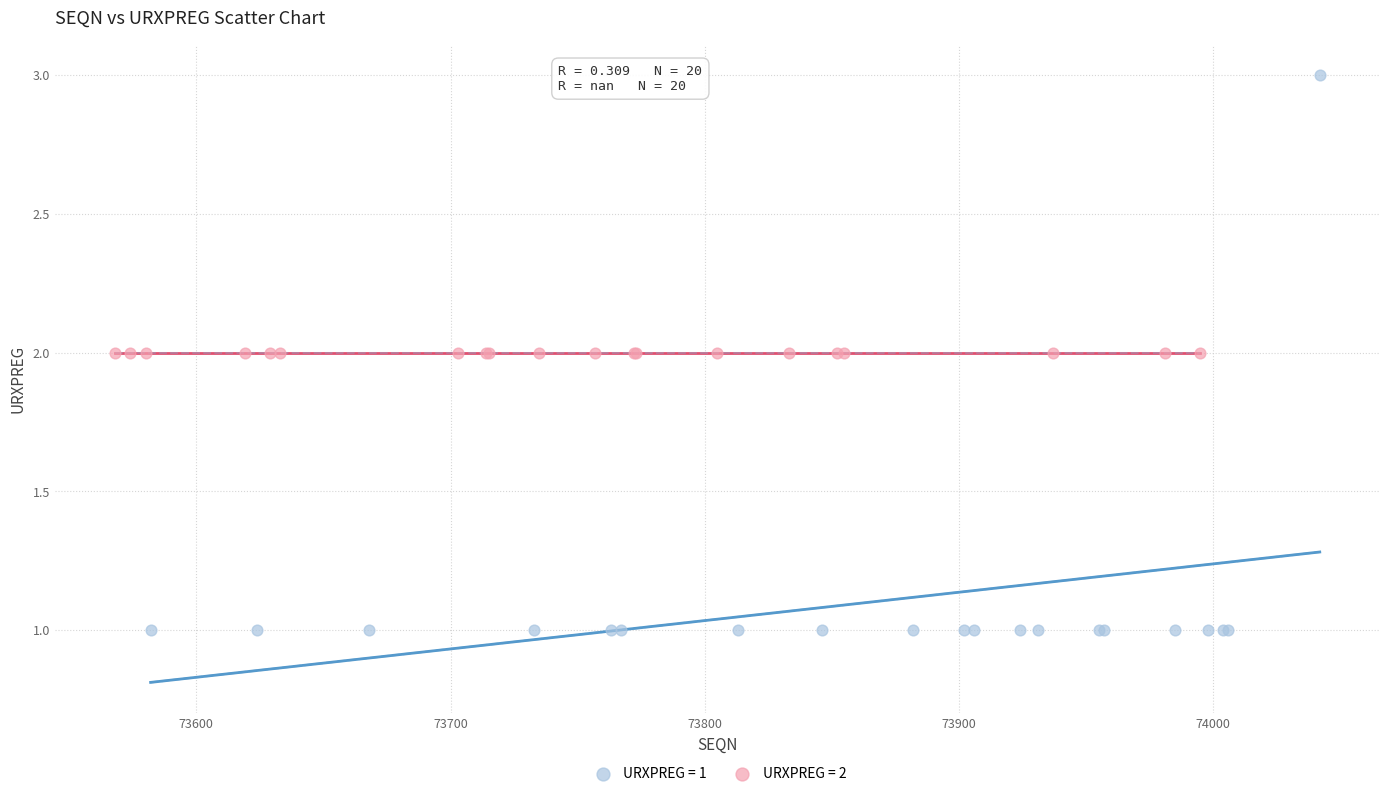

Which series contains the highest Y value?

URXPREG = 1